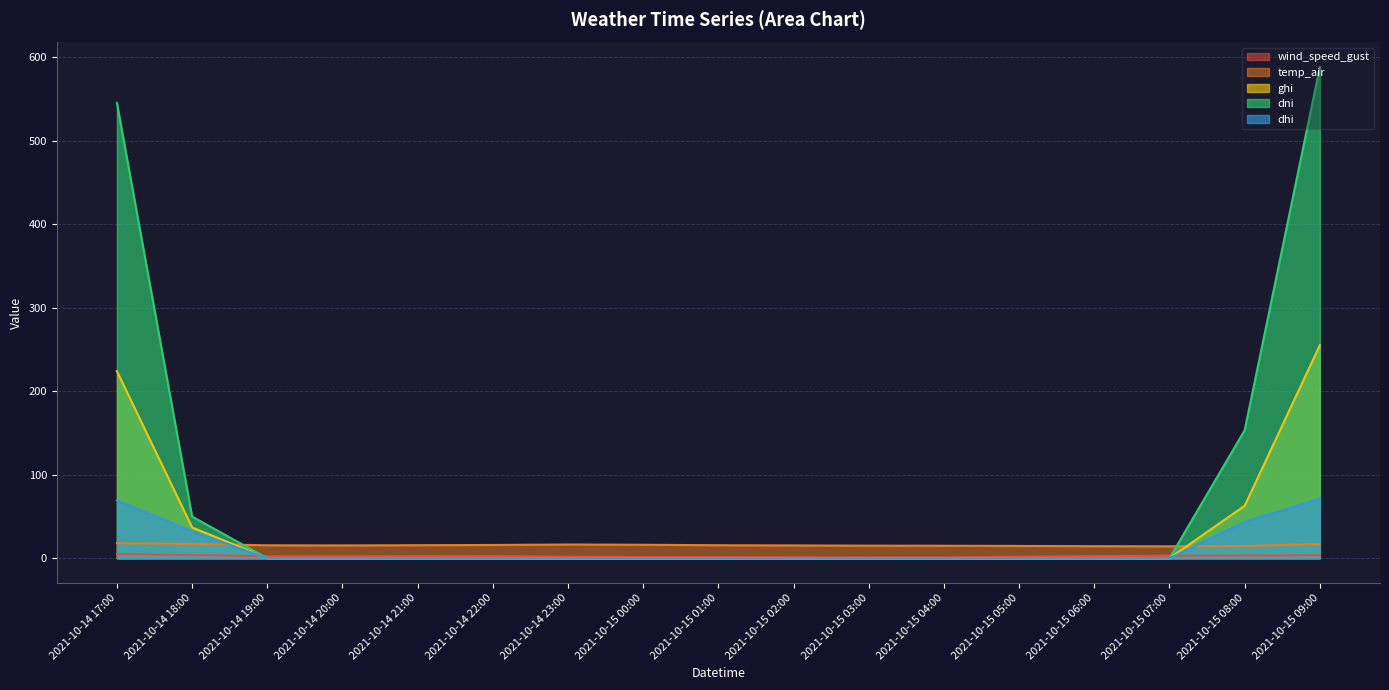

The value of dni at 2021-10-15 00:00 is 0.0. True or false?

True